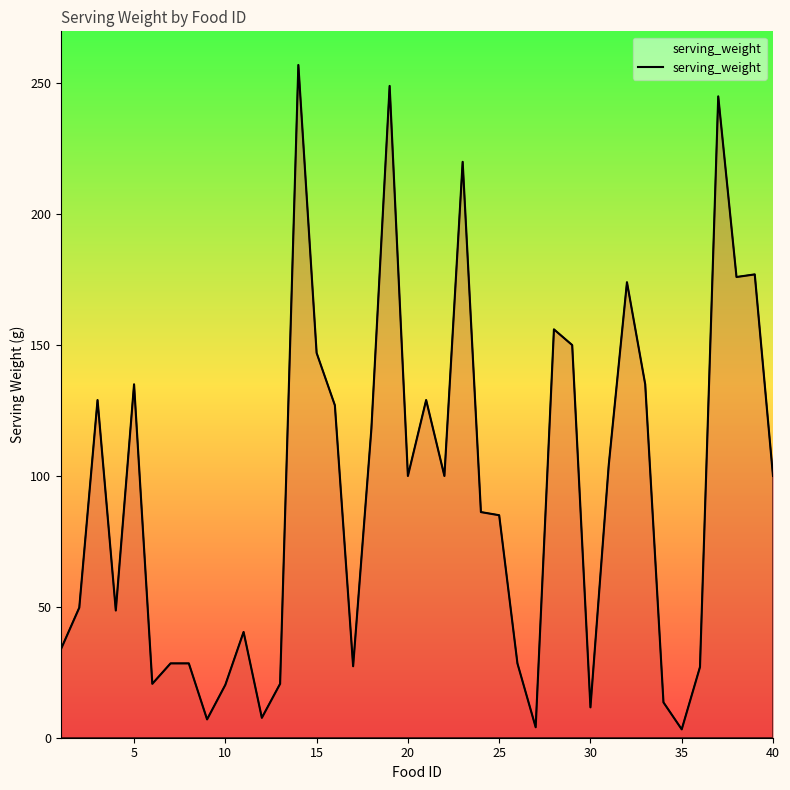

What is the difference between the maximum and minimum values?

253.8